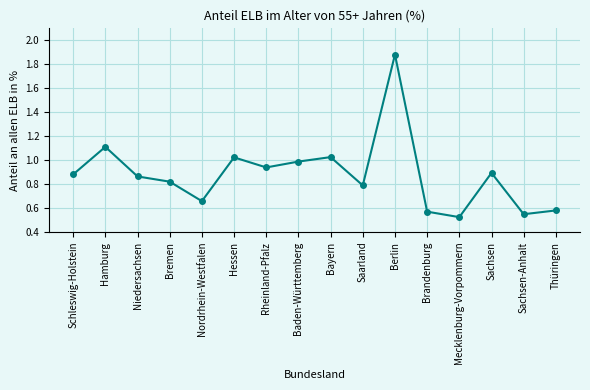

The value at Saarland is 0.8. True or false?

True